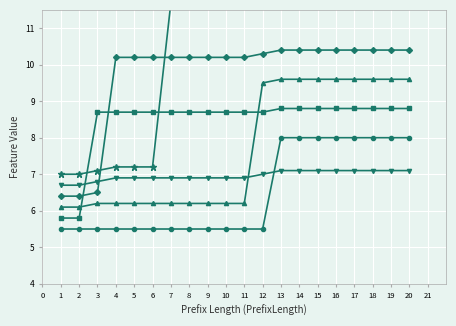

Read the W_Completeren aanvraag-COMPLETE value at 4.

6.2